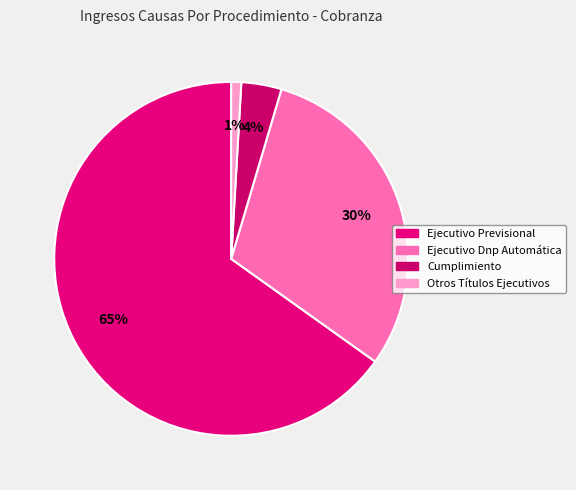

How many slices are in this pie chart?

4